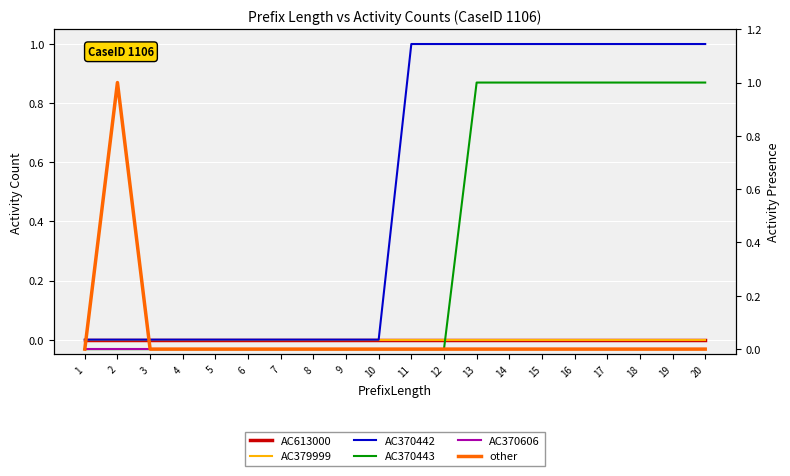

How many lines are shown in the chart?

6